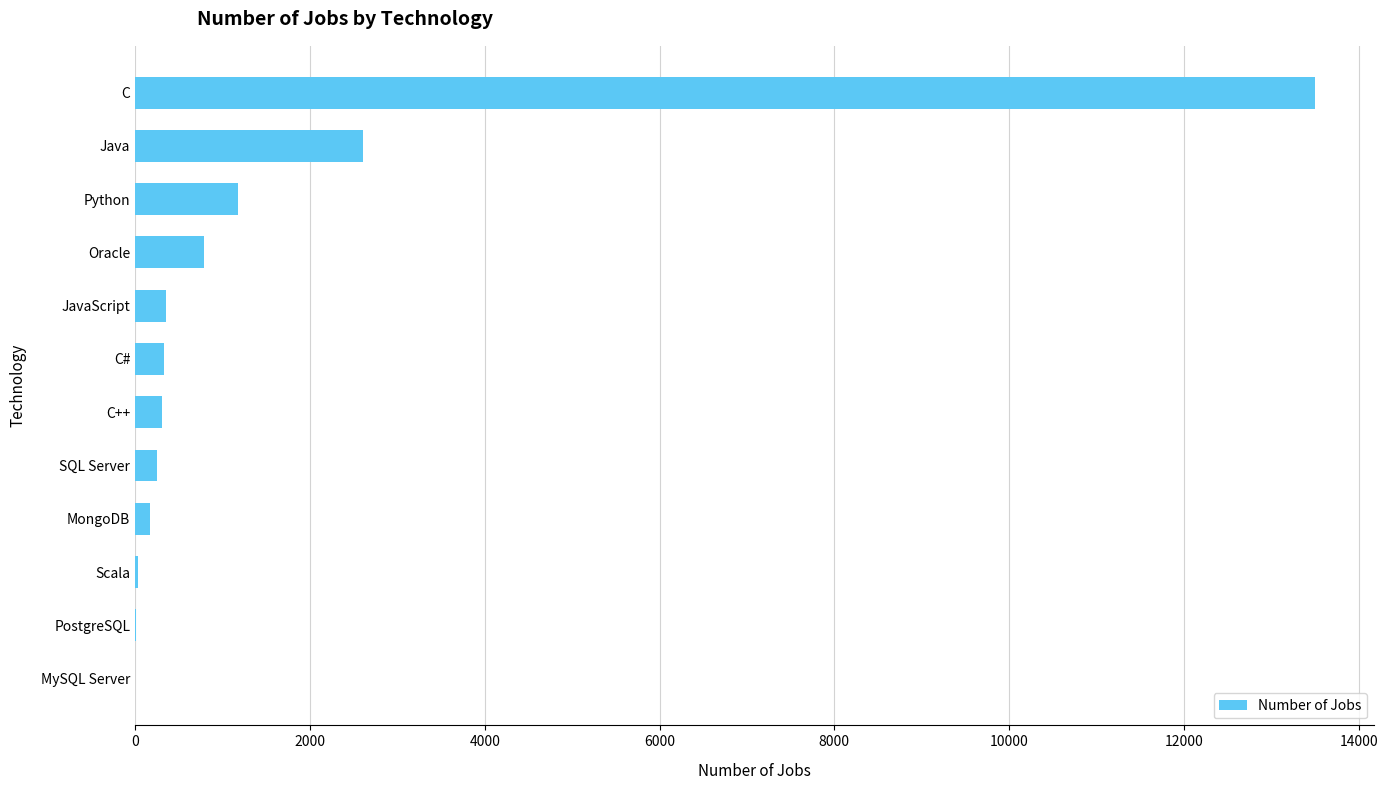

Which has a higher value, MongoDB or Python?

Python